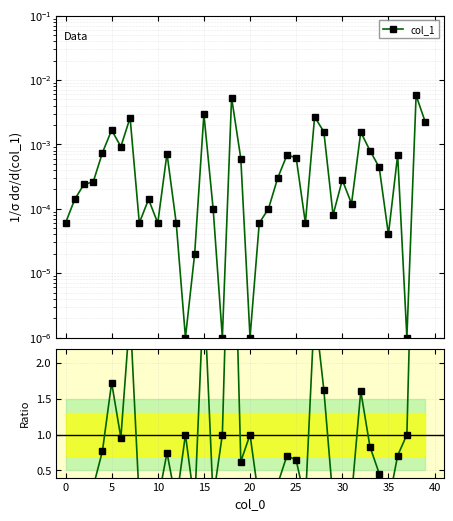

The chart shows a value of 0.6 at 25. True or false?

True